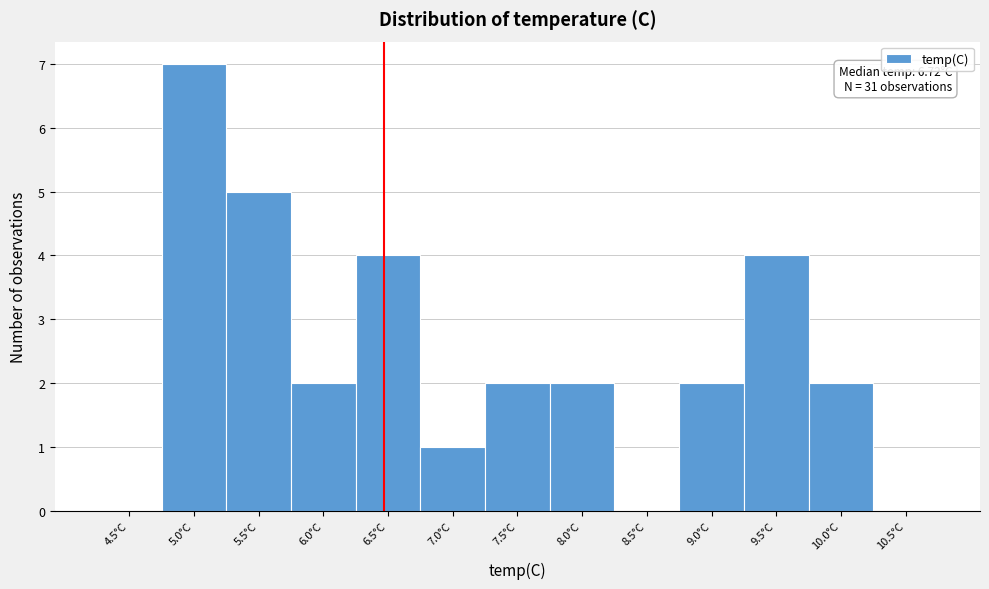

Reading right to left, list all the values displayed in this chart.

10.5°C=0	10.0°C=2	9.5°C=4	9.0°C=2	8.5°C=0	8.0°C=2	7.5°C=2	7.0°C=1	6.5°C=4	6.0°C=2	5.5°C=5	5.0°C=7	4.5°C=0